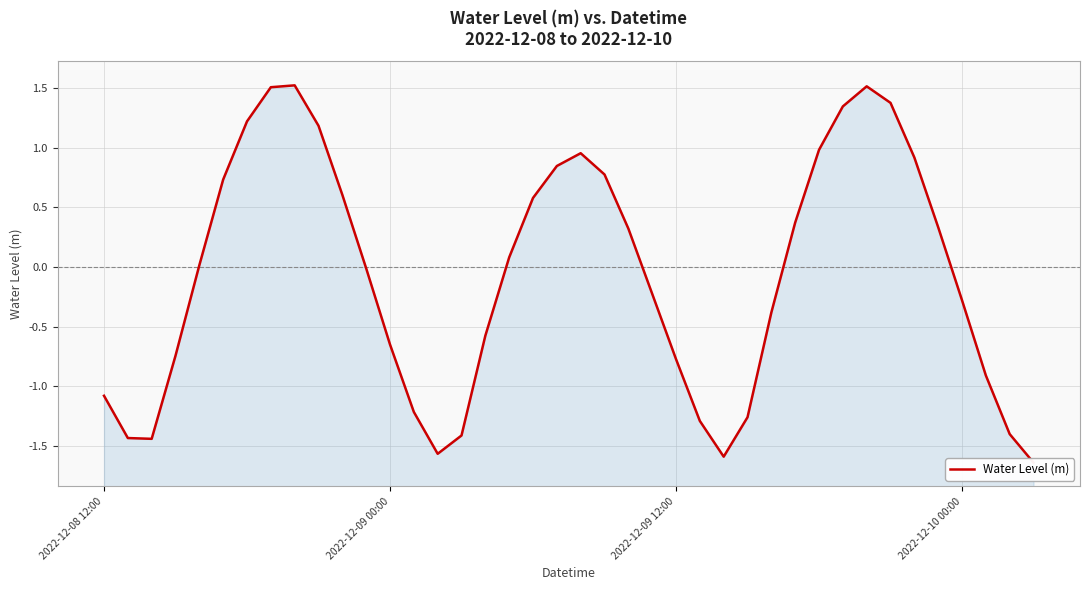

How many lines are shown in the chart?

1